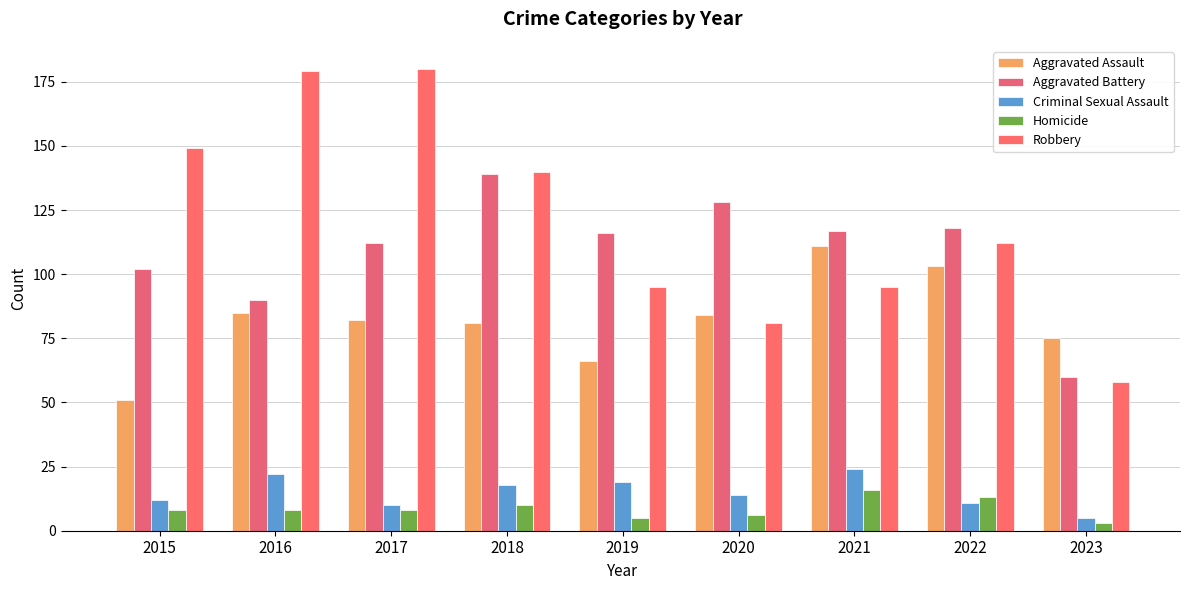

Does the chart contain any negative values?

No